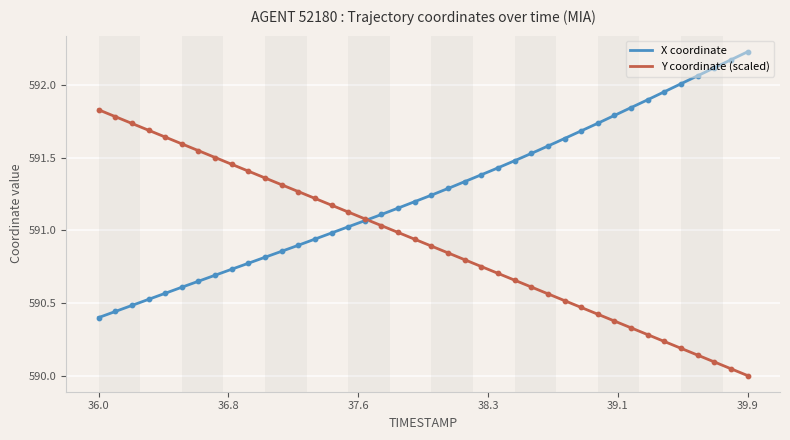

At how many categories does at least one series exceed 591?

40